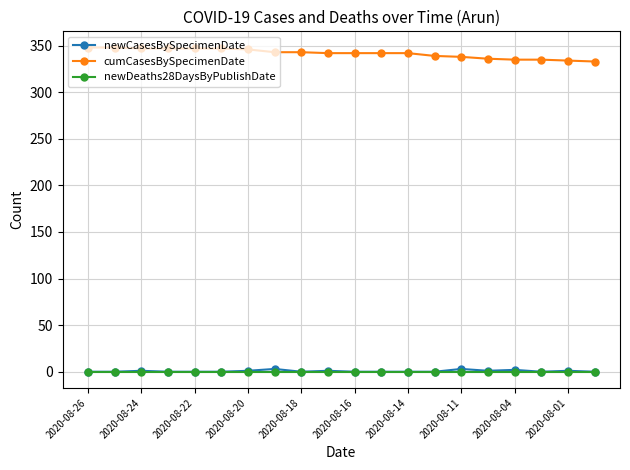

At how many categories does at least one series exceed 72?

20